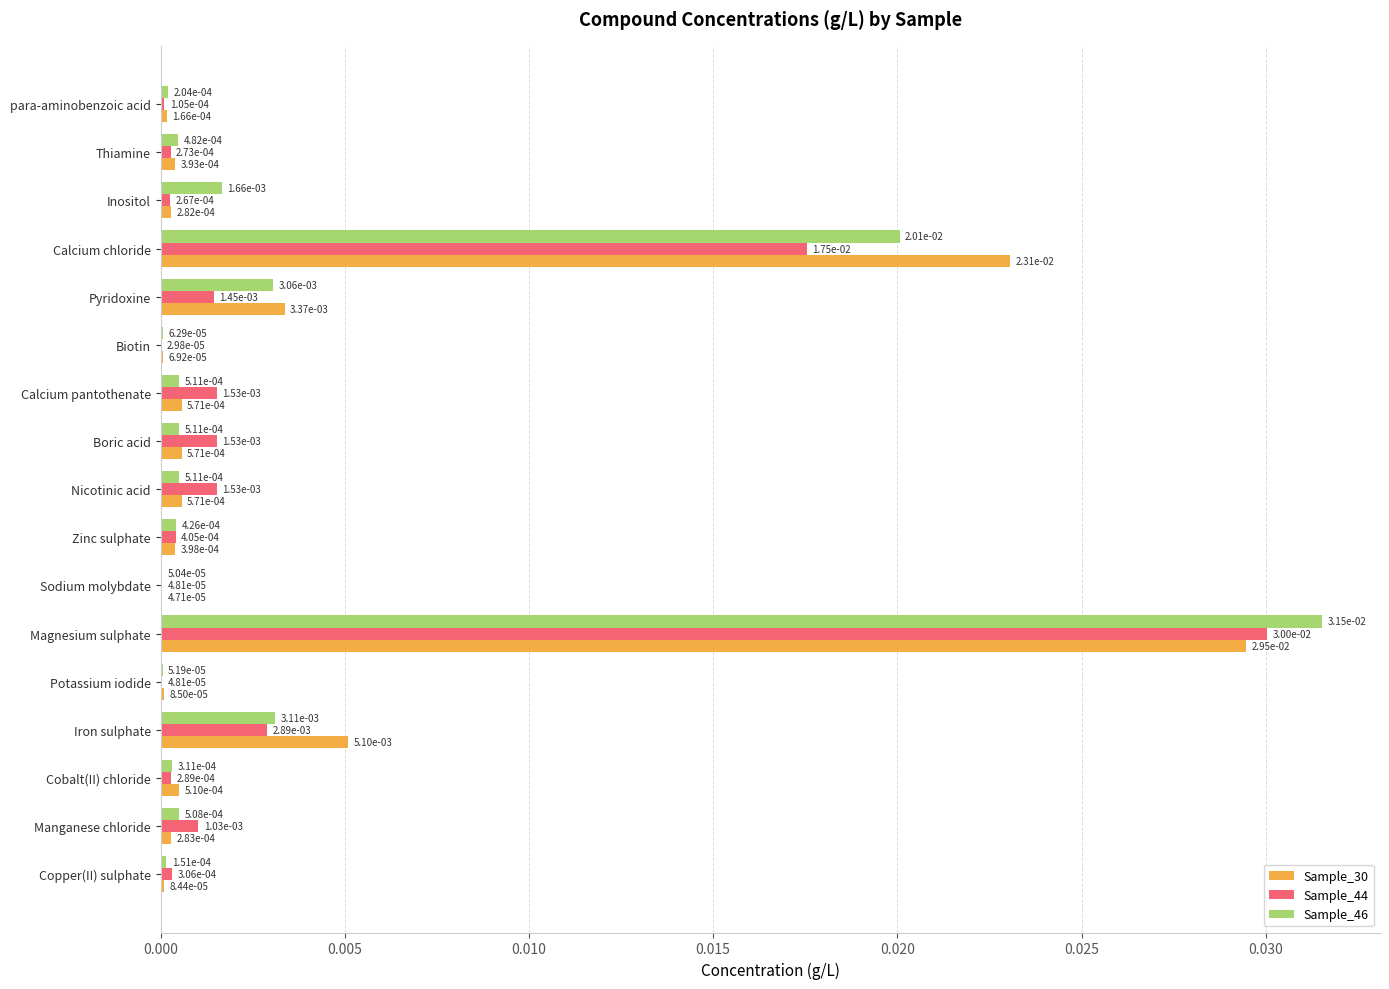

Which category has the highest value across all series?

Magnesium sulphate